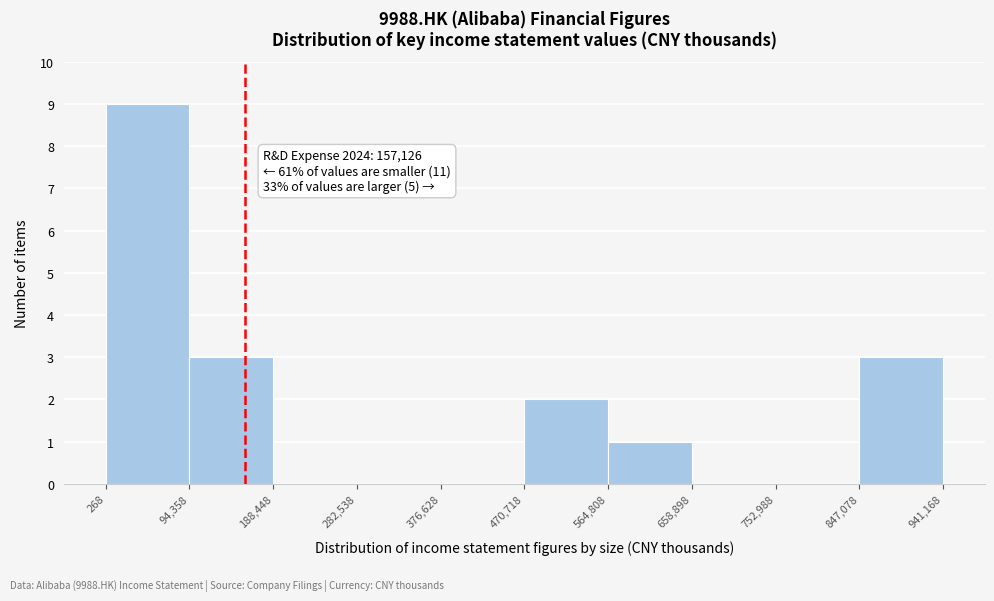

Which range on the x-axis has the tallest bar?

268 to 94,358